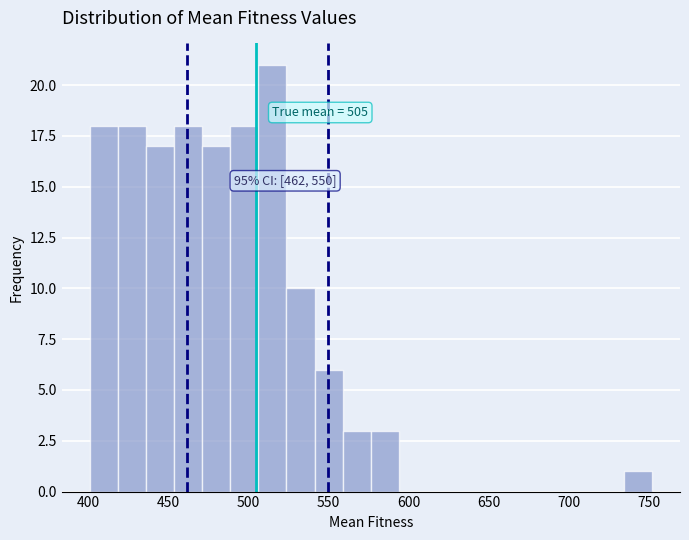

Read against the x-axis, roughly where is the centre of the tallest bar?

515